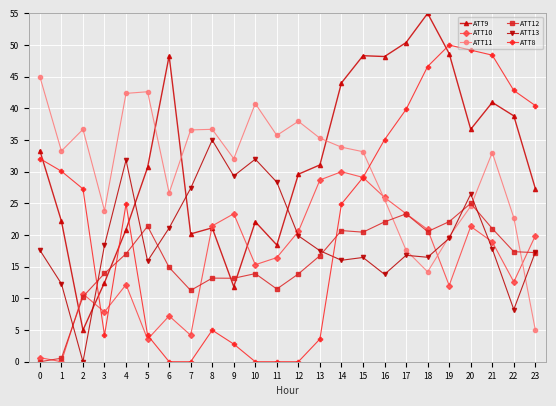

What is the value of the ATT9 point at the 3rd from the left?

5.0